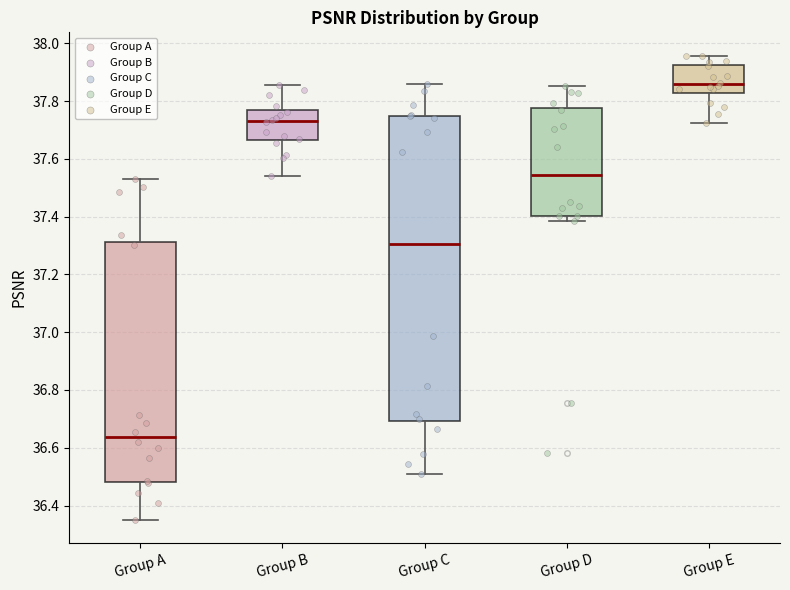

Comparing the boxes themselves (not the whiskers), which one is the tallest?

Group C